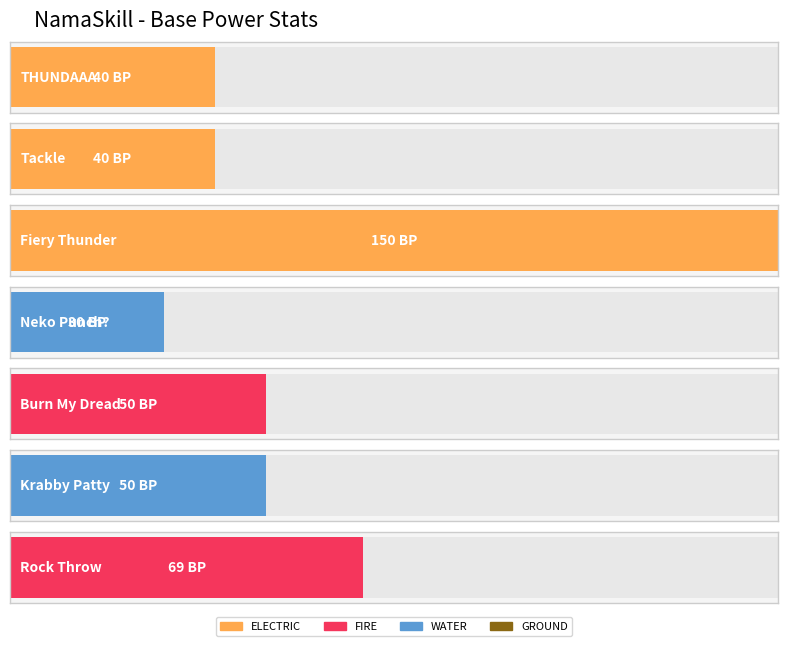

Rank the categories by value from lowest to highest.

Neko Punch?, THUNDAAA, Tackle, Burn My Dread, Krabby Patty, Rock Throw, Fiery Thunder